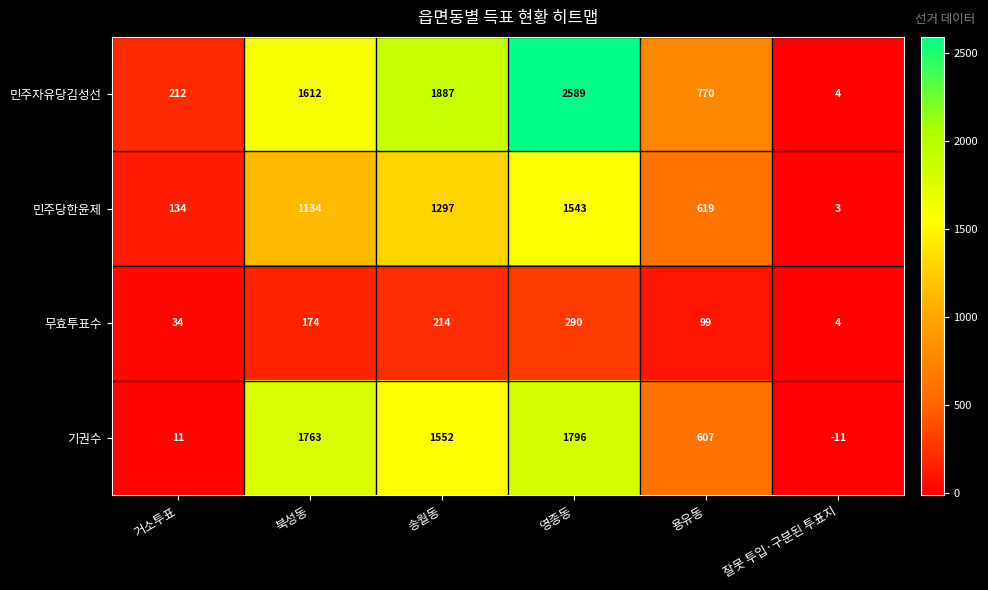

Reading left to right, list all the values displayed in this chart.

민주자유당김성선: 거소투표=212	북성동=1612	송월동=1887	영종동=2589	용유동=770	잘못 투입·구분된 투표지=4
민주당한윤제: 거소투표=134	북성동=1134	송월동=1297	영종동=1543	용유동=619	잘못 투입·구분된 투표지=3
무효투표수: 거소투표=34	북성동=174	송월동=214	영종동=290	용유동=99	잘못 투입·구분된 투표지=4
기권수: 거소투표=11	북성동=1763	송월동=1552	영종동=1796	용유동=607	잘못 투입·구분된 투표지=-11